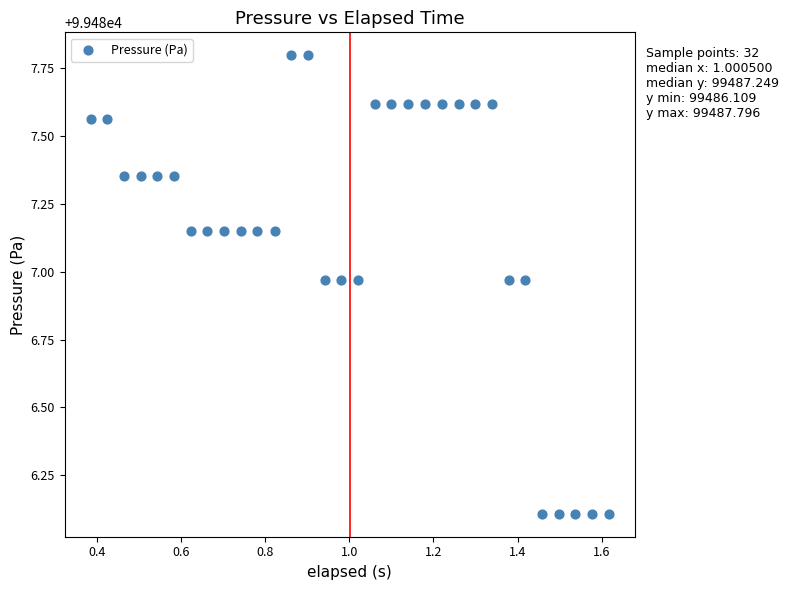

What is the range of Y values (max minus min)?

1.7